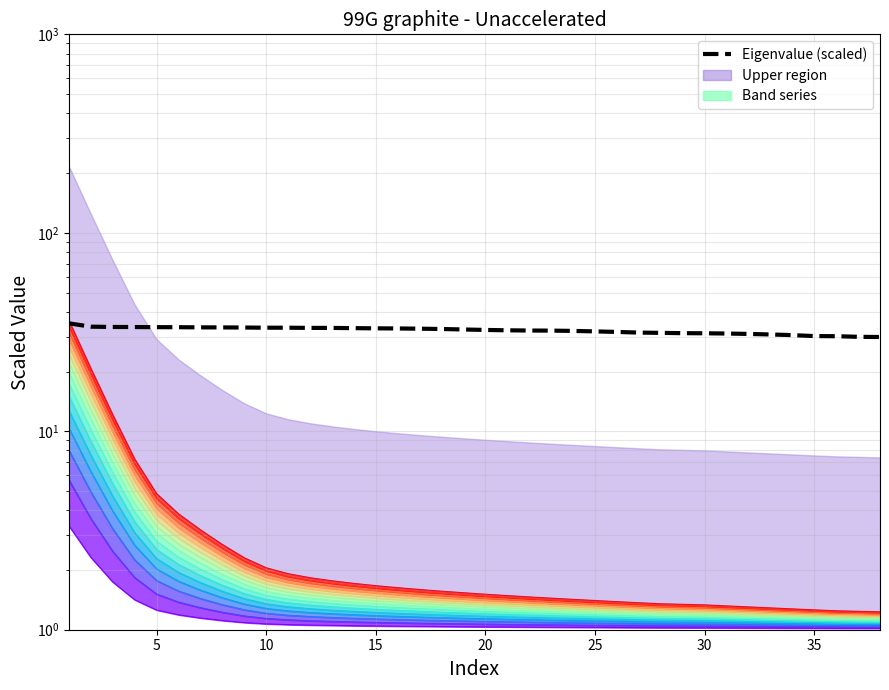

True or false: the data has more than 1 interior local peaks.

False